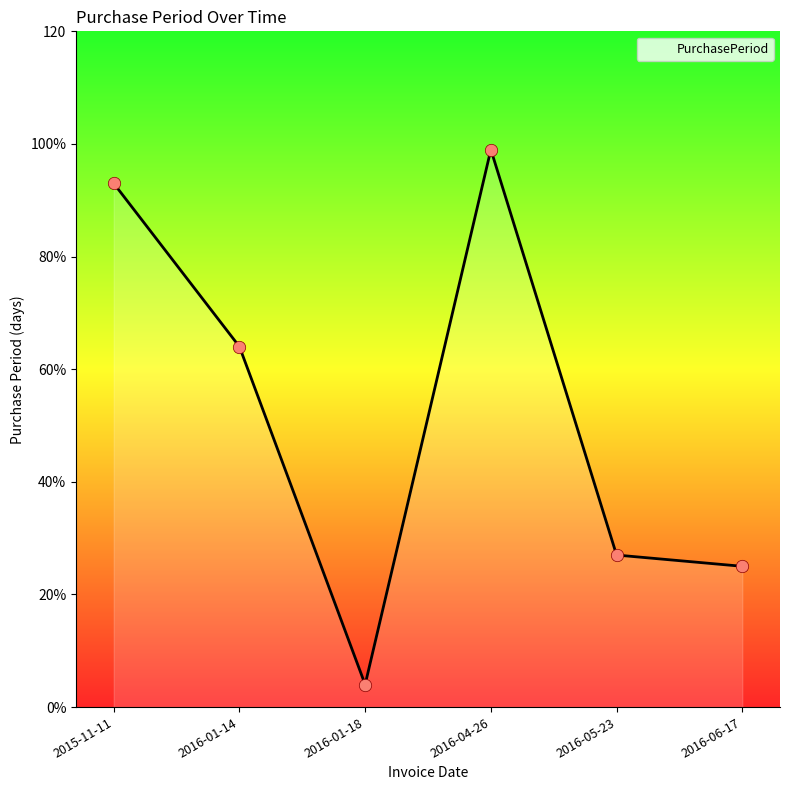

What is the change in value from 2016-01-14 to 2016-06-17?

-39